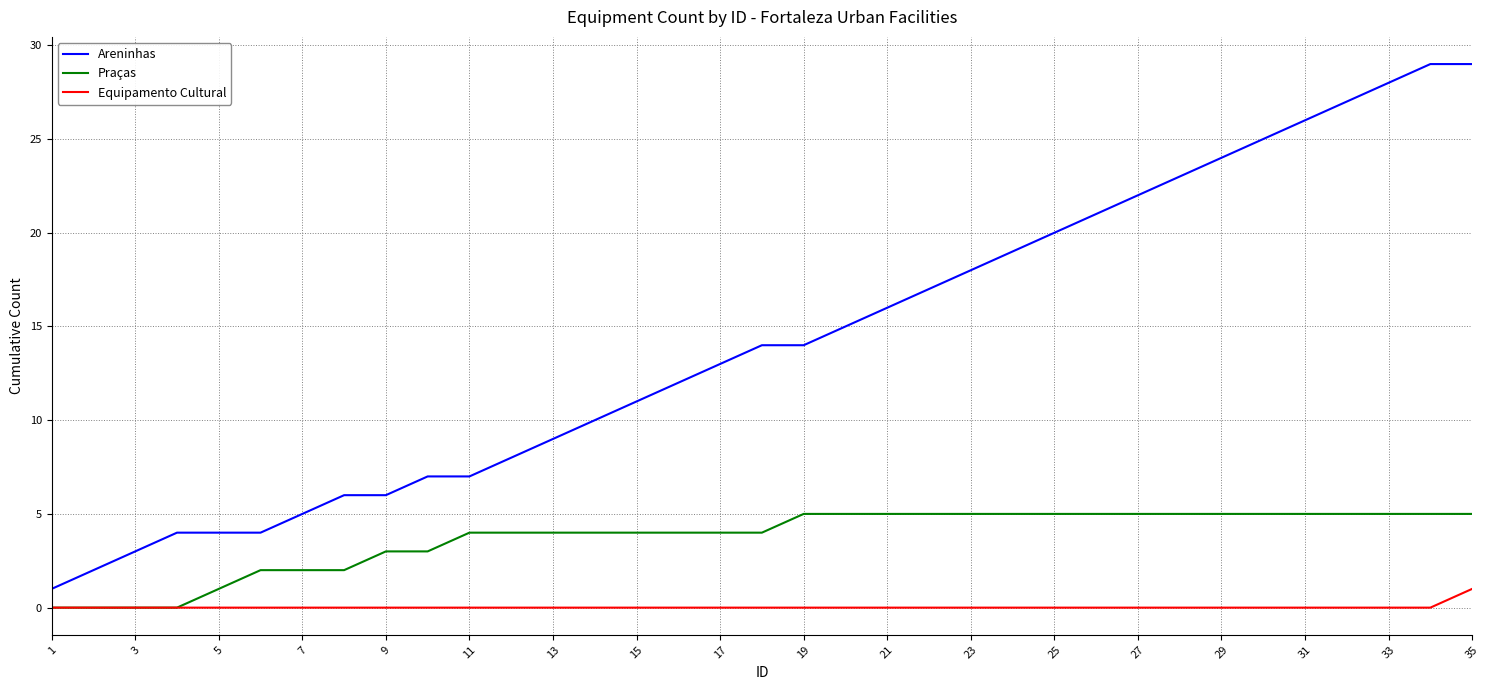

Which series has the largest total across all categories?

Areninhas